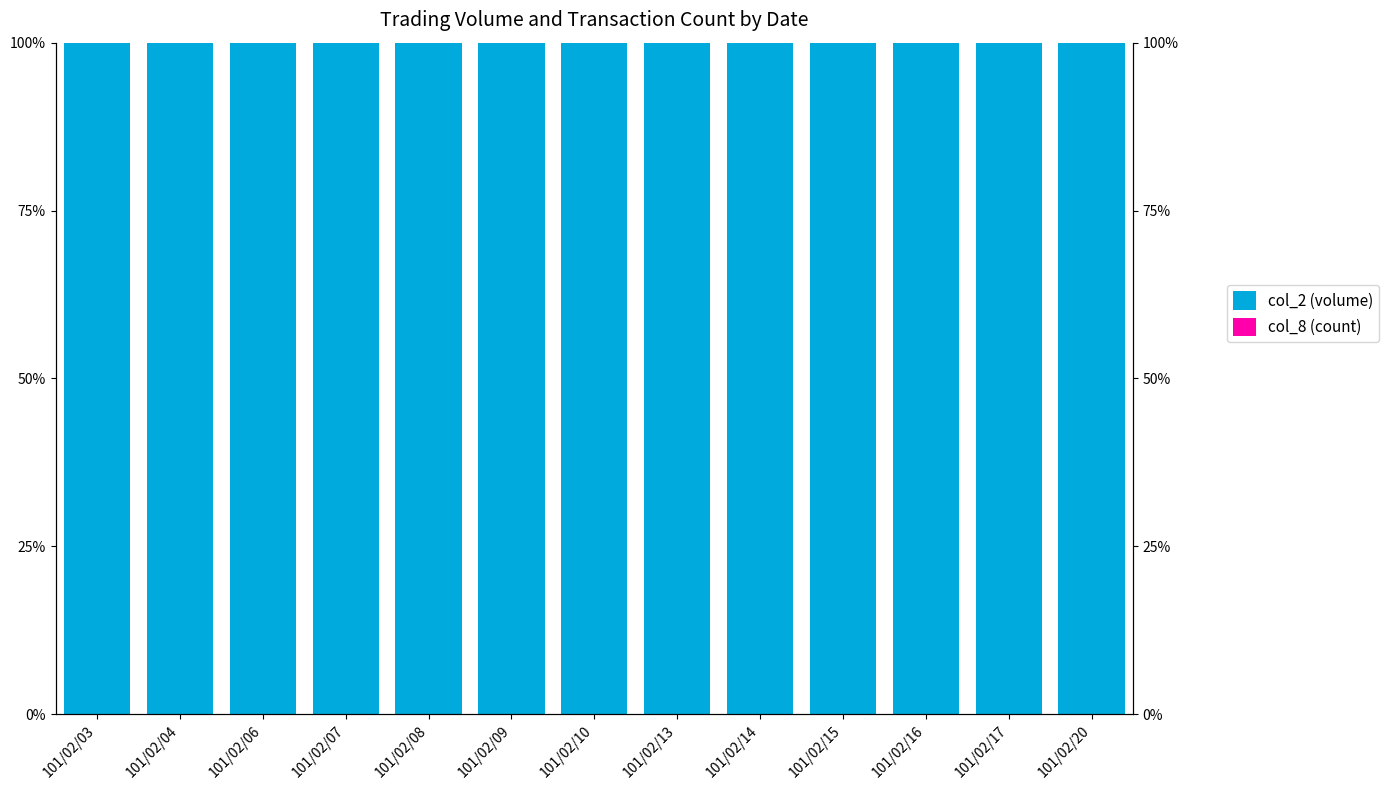

Is the value of col_2 (volume) at 101/02/16 greater than the value of col_8 (count) at 101/02/17?

Yes